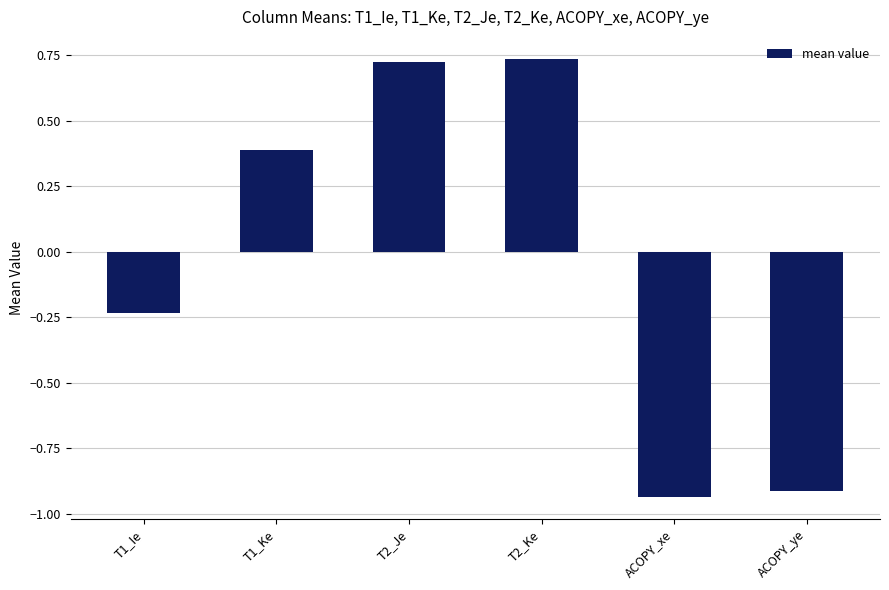

What is the difference between the maximum and second lowest values?

1.7